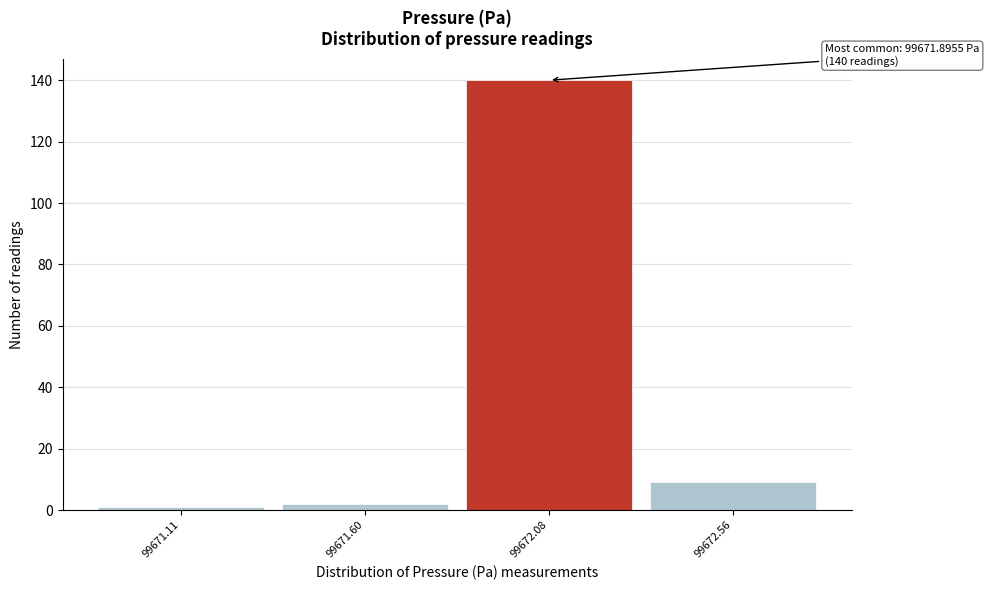

Over which range of the x-axis is the bar tallest?

99671.85 to 99672.30